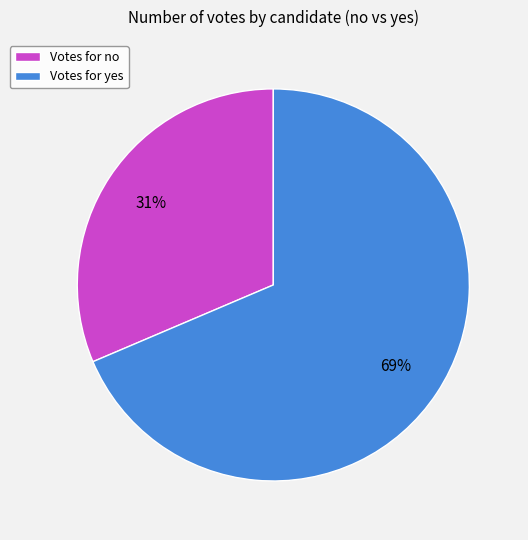

Is the sum of Votes for yes and Votes for no greater than half?

Yes